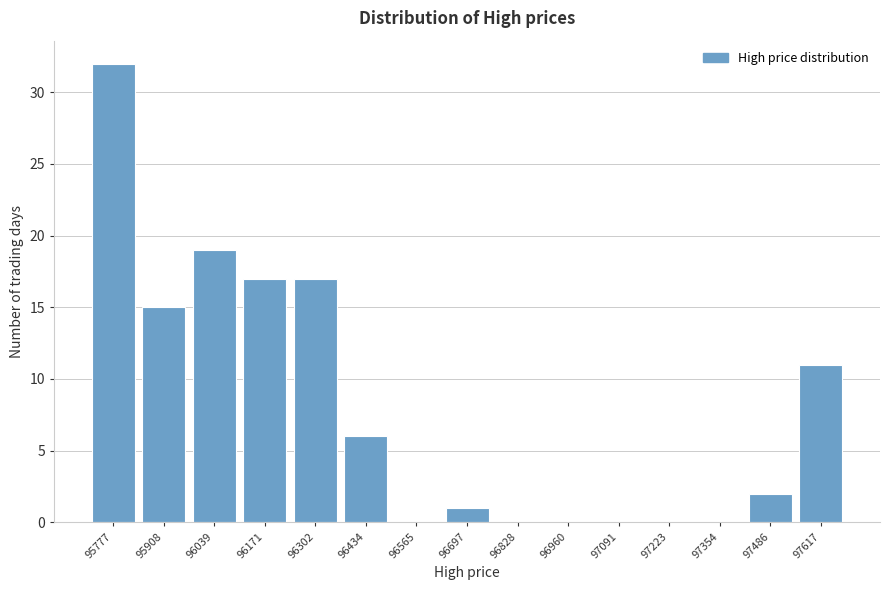

Reading right to left, what are all the values shown in this chart?

97617=11	97486=2	97354=0	97223=0	97091=0	96960=0	96828=0	96697=1	96565=0	96434=6	96302=17	96171=17	96039=19	95908=15	95777=32